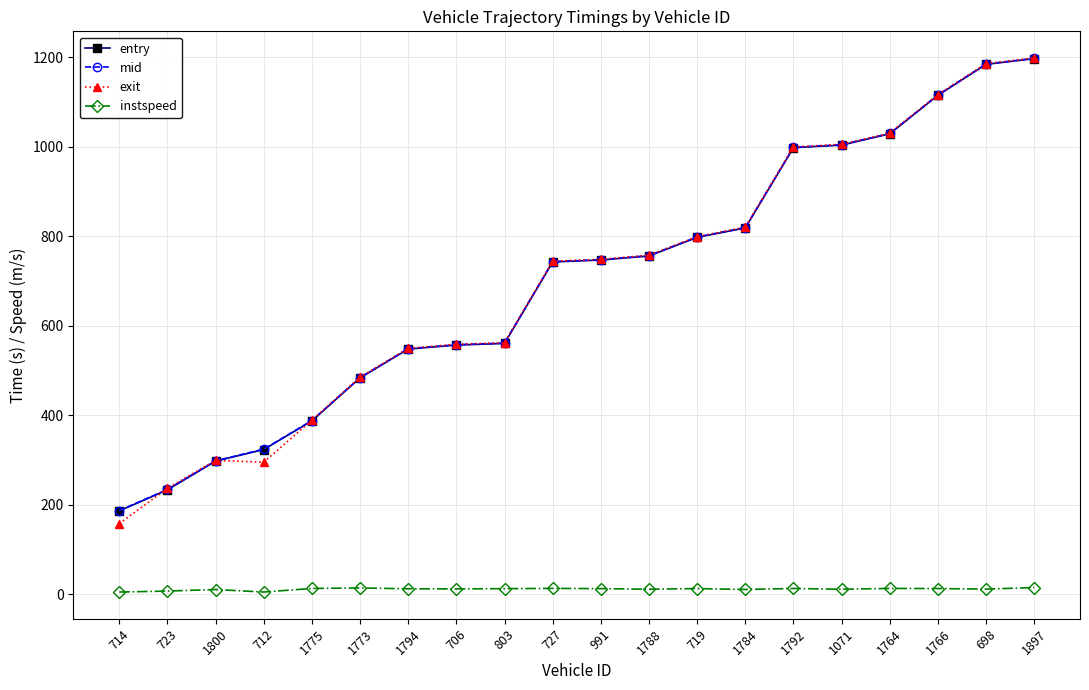

True or false: entry has a value of 1114.6 at 1766.

True